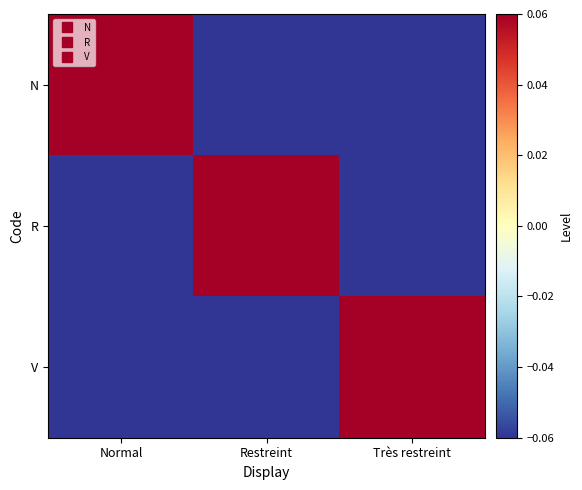

Reading left to right, extract all data points from this chart.

N: Normal=0.1	Restreint=-0.1	Très restreint=-0.1
R: Normal=-0.1	Restreint=0.1	Très restreint=-0.1
V: Normal=-0.1	Restreint=-0.1	Très restreint=0.1